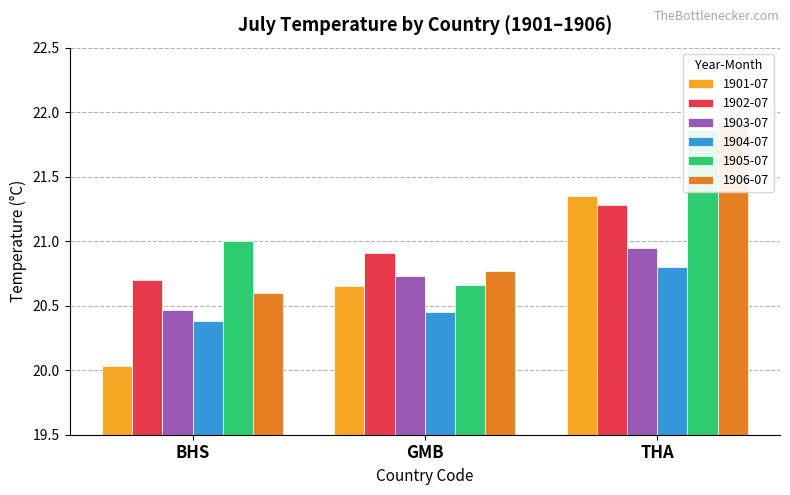

At which category is the sum across all series the highest?

THA